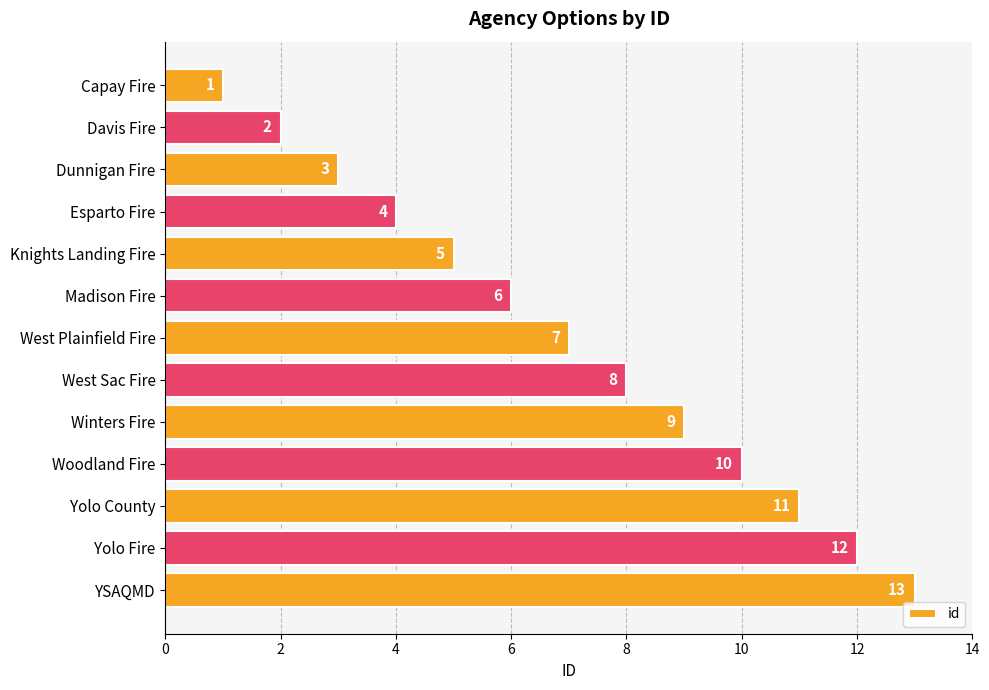

List the labels in order of value, largest first.

YSAQMD, Yolo Fire, Yolo County, Woodland Fire, Winters Fire, West Sac Fire, West Plainfield Fire, Madison Fire, Knights Landing Fire, Esparto Fire, Dunnigan Fire, Davis Fire, Capay Fire